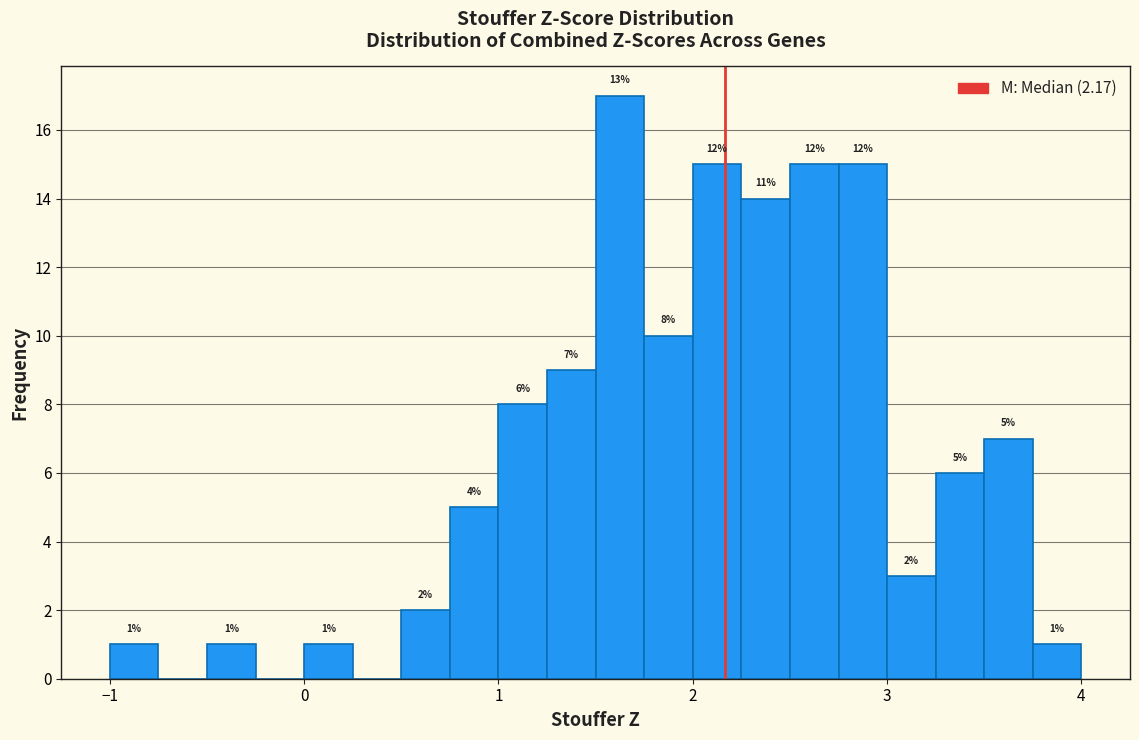

Read against the x-axis, roughly where is the centre of the tallest bar?

1.6